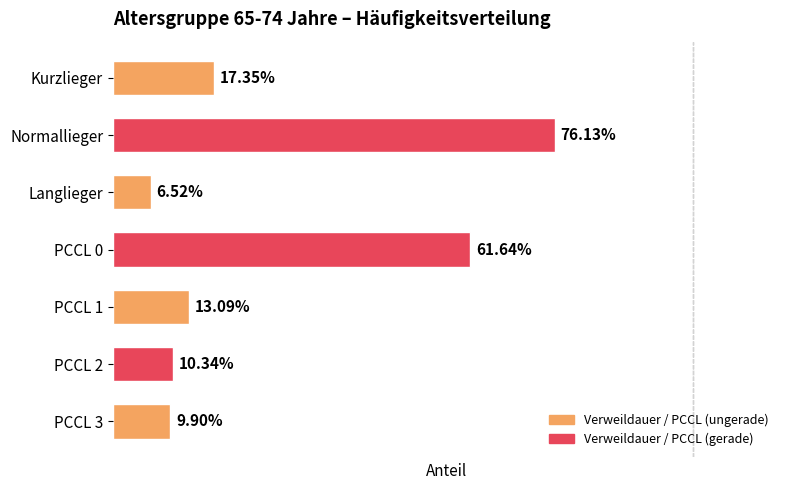

List the labels in order of value, largest first.

Normallieger, PCCL 0, Kurzlieger, PCCL 1, PCCL 2, PCCL 3, Langlieger